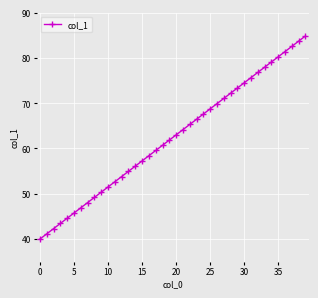

What is the minimum value shown in the chart?

40.0